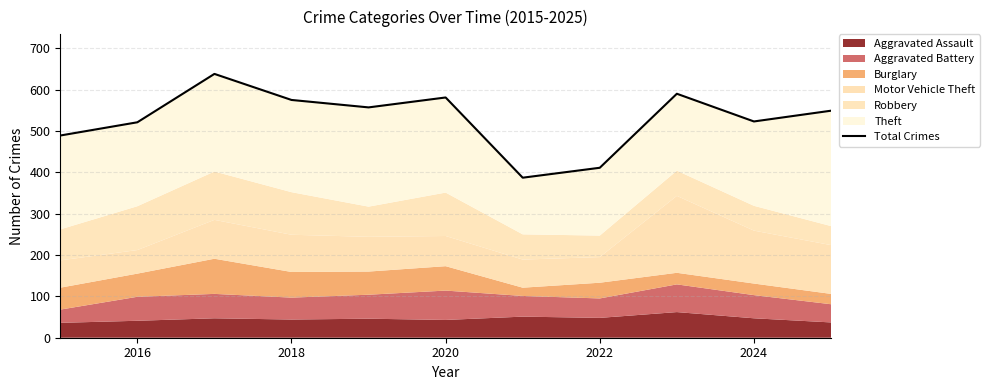

How many interior local peaks (higher than both neighbors) does the data have?

3